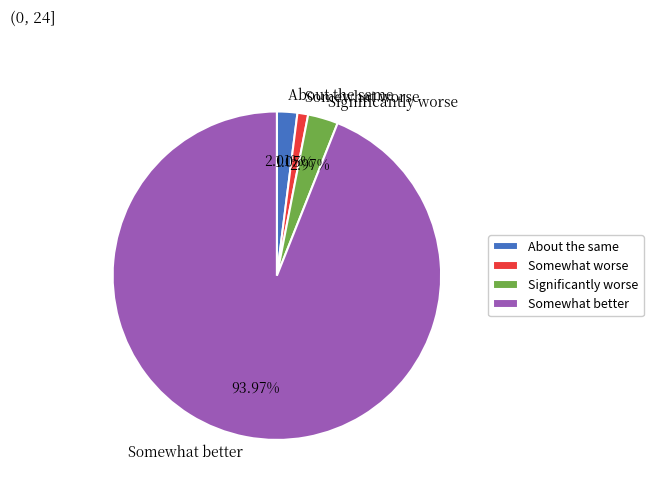

Rank the categories by value from highest to lowest.

Somewhat better, Significantly worse, About the same, Somewhat worse